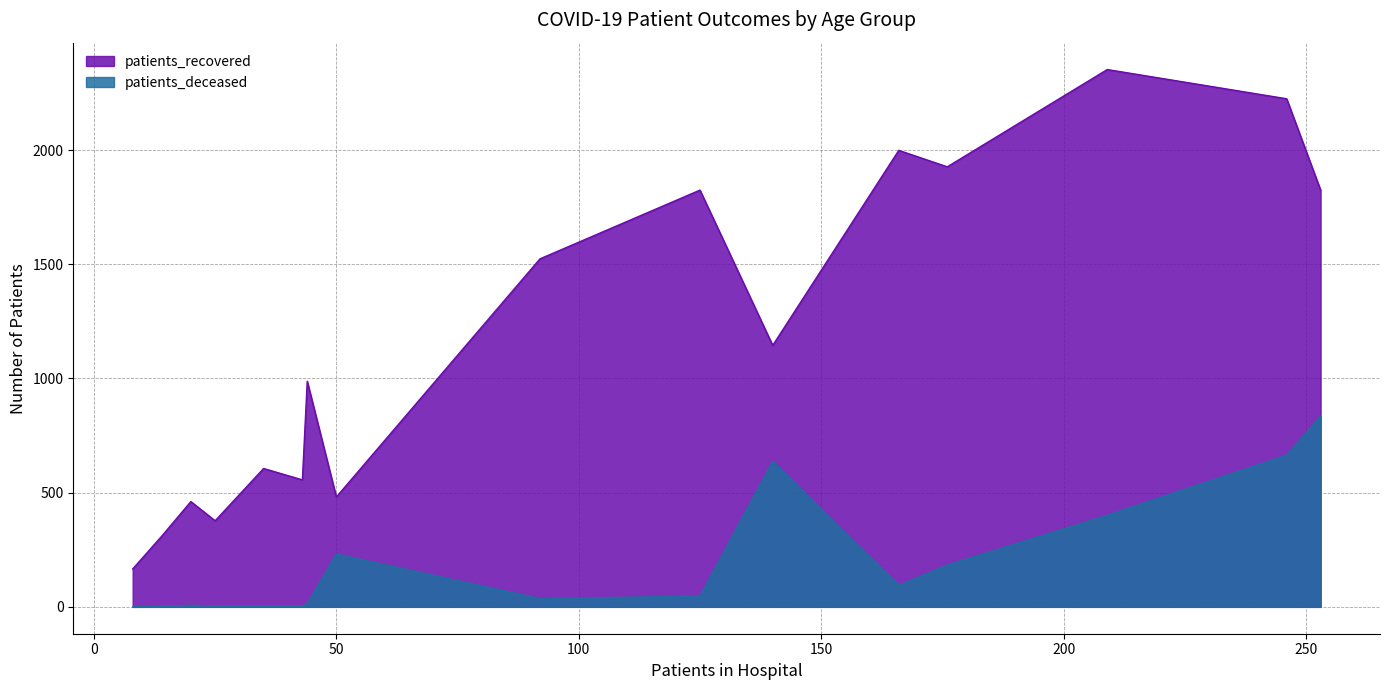

In patients_deceased, how many points are lower than both neighbors (excluding endpoints)?

2